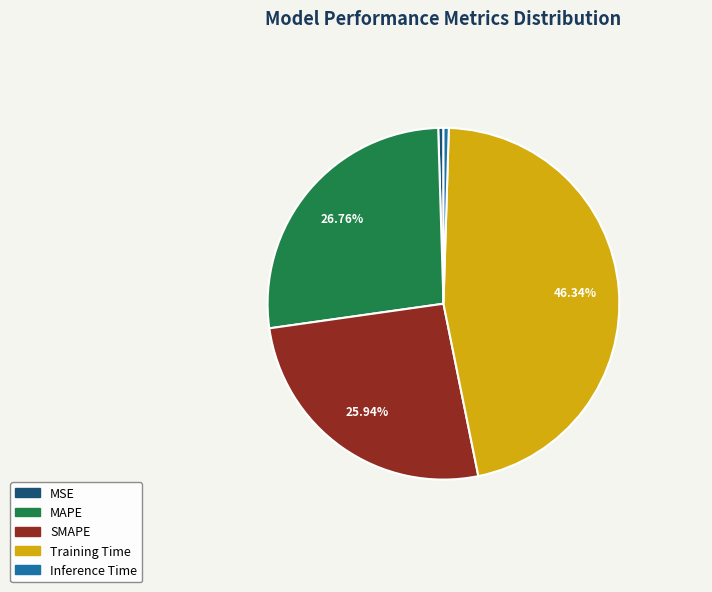

To the nearest percent, what is the combined percentage of MAPE and Inference Time?

27%